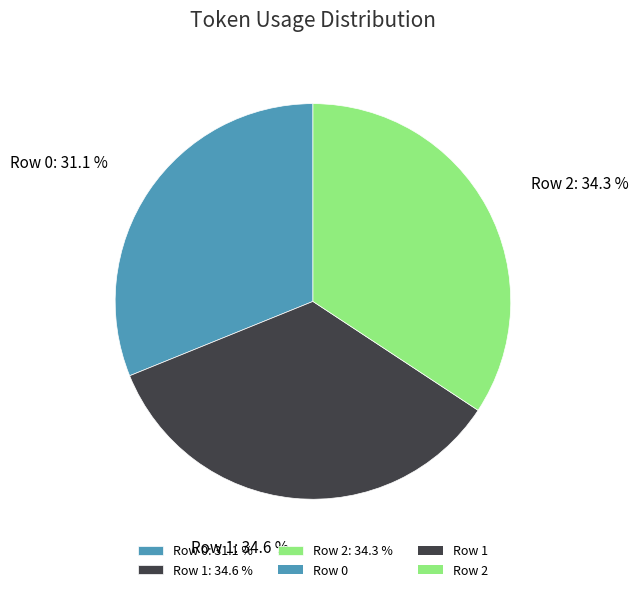

True or false: Row 1 accounts for 44% of the total.

False